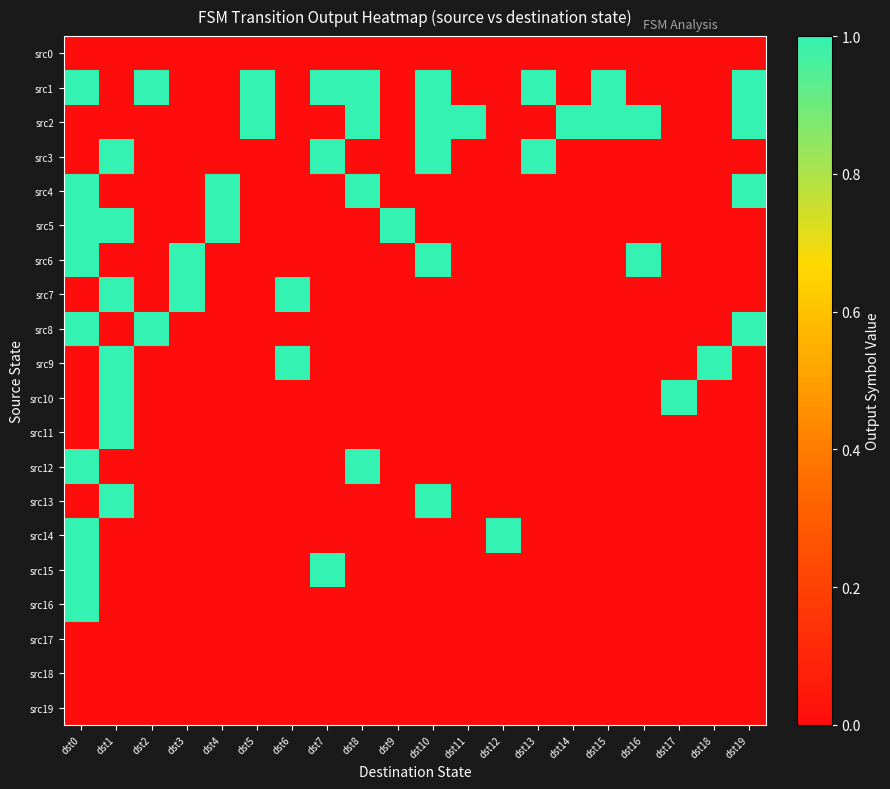

At which category is the sum across all series the highest?

dst0